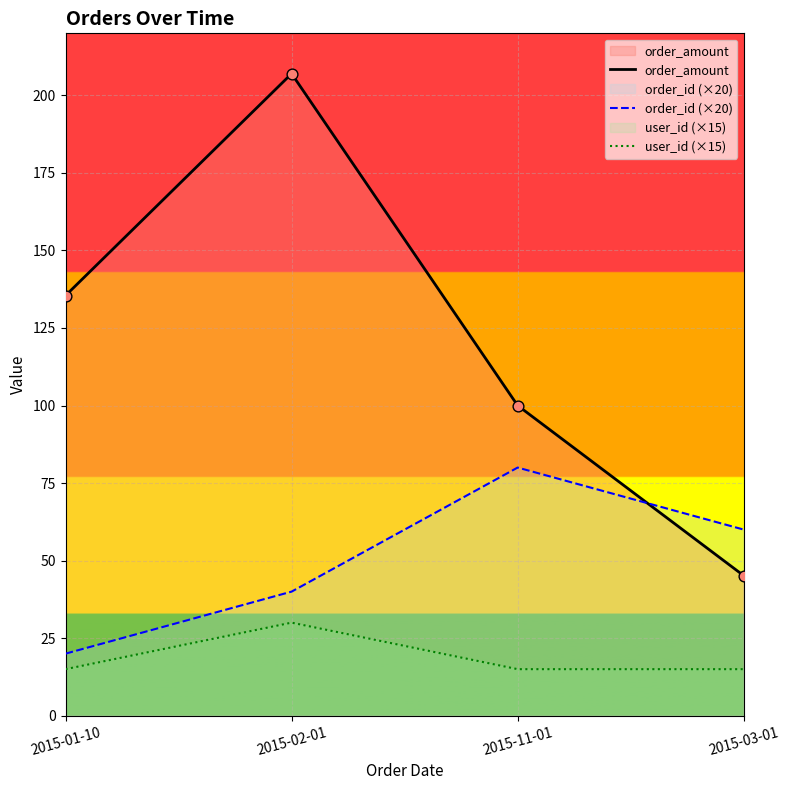

Which series contains the highest Y value?

order_amount